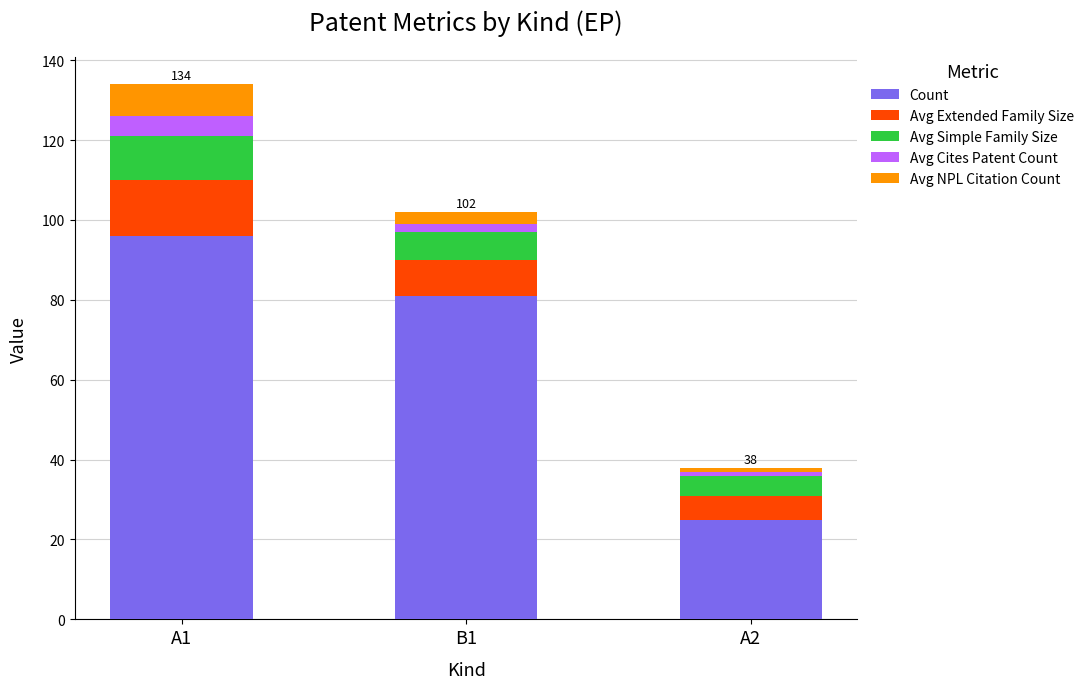

What is the lowest value of the Count series?

25